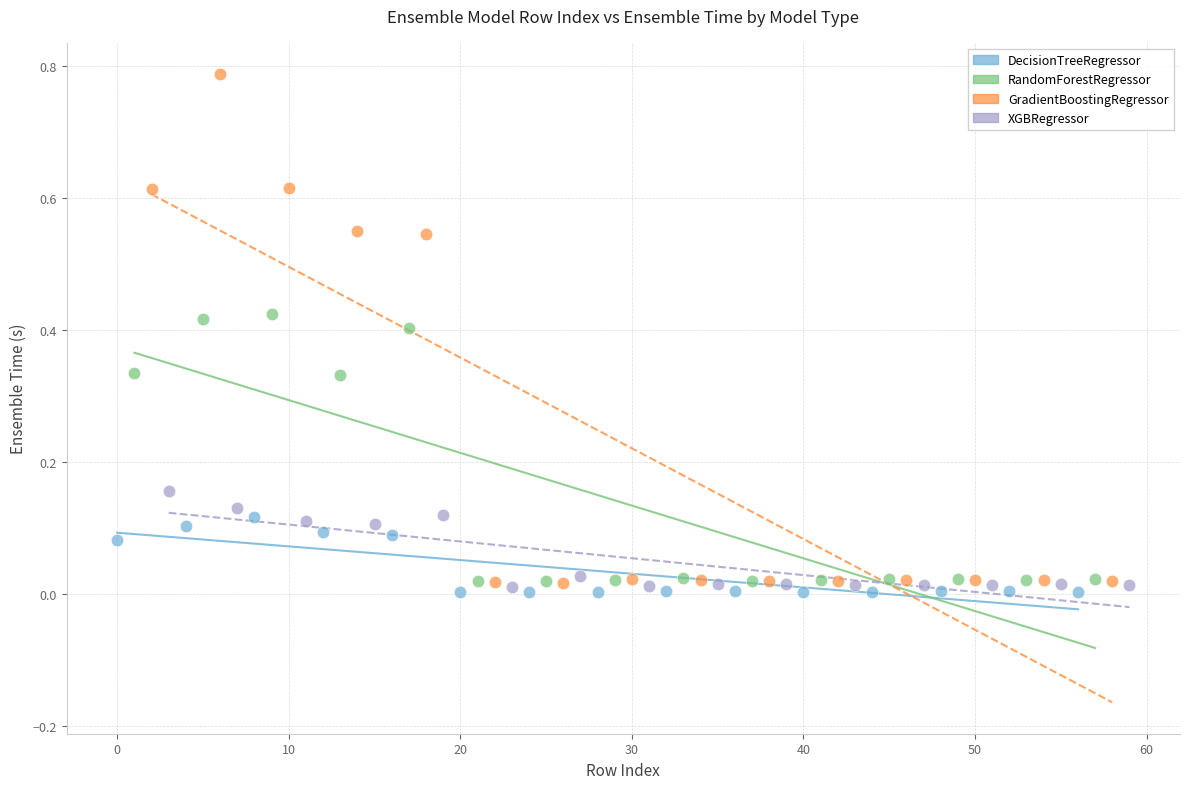

What are all the series names shown in the legend?

DecisionTreeRegressor, RandomForestRegressor, GradientBoostingRegressor, XGBRegressor